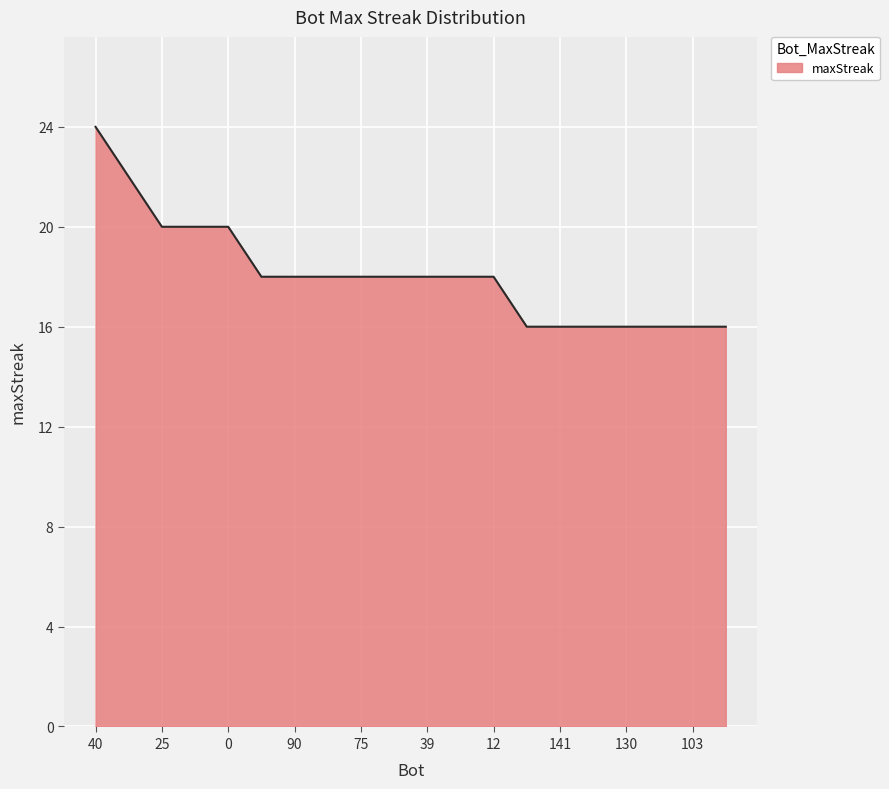

What is the difference between the maximum and minimum values?

8